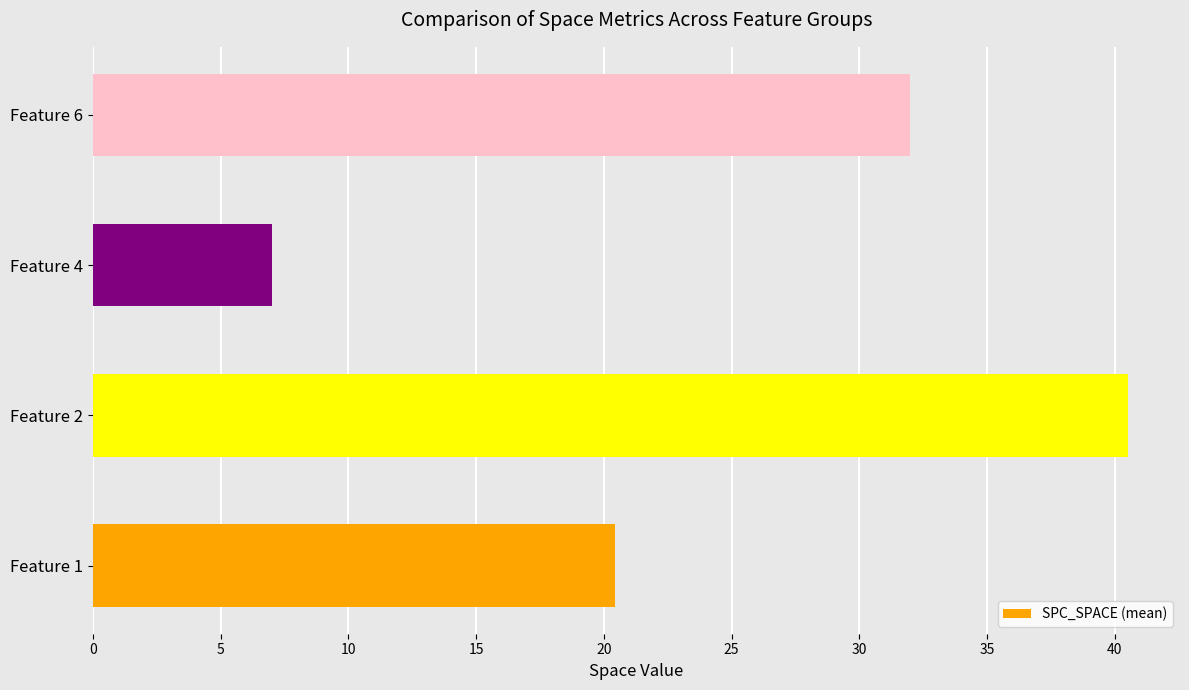

What is the smallest value displayed?

7.0